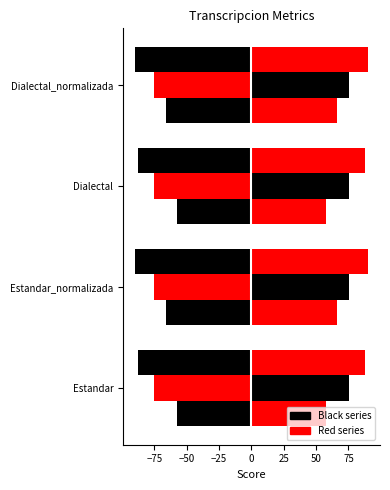

The Parcial_left series shows -122.0 at Dialectal_normalizada. True or false?

False